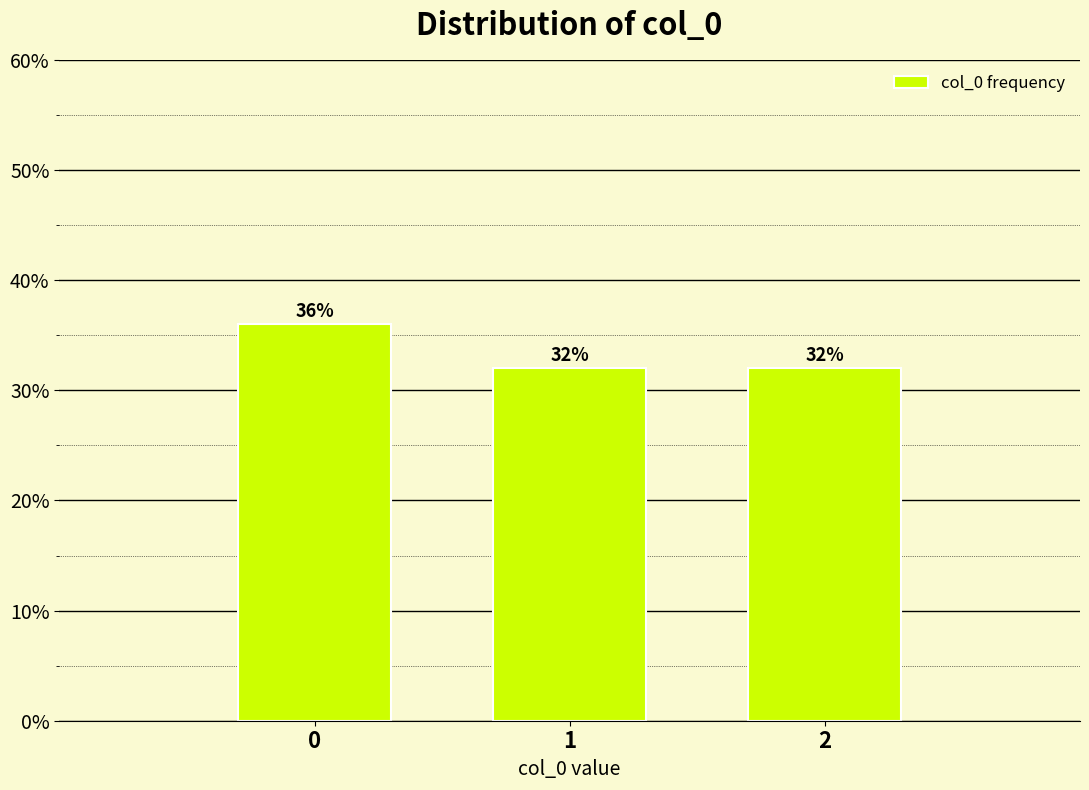

Reading left to right, list all the values displayed in this chart.

0=36	1=32	2=32